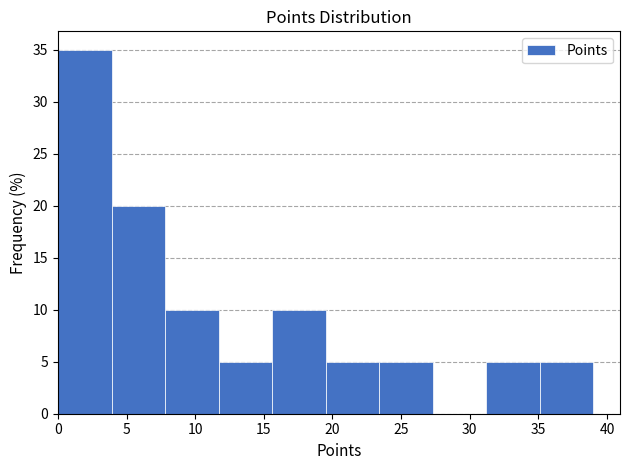

Which range on the x-axis has the tallest bar?

0.0 to 3.9